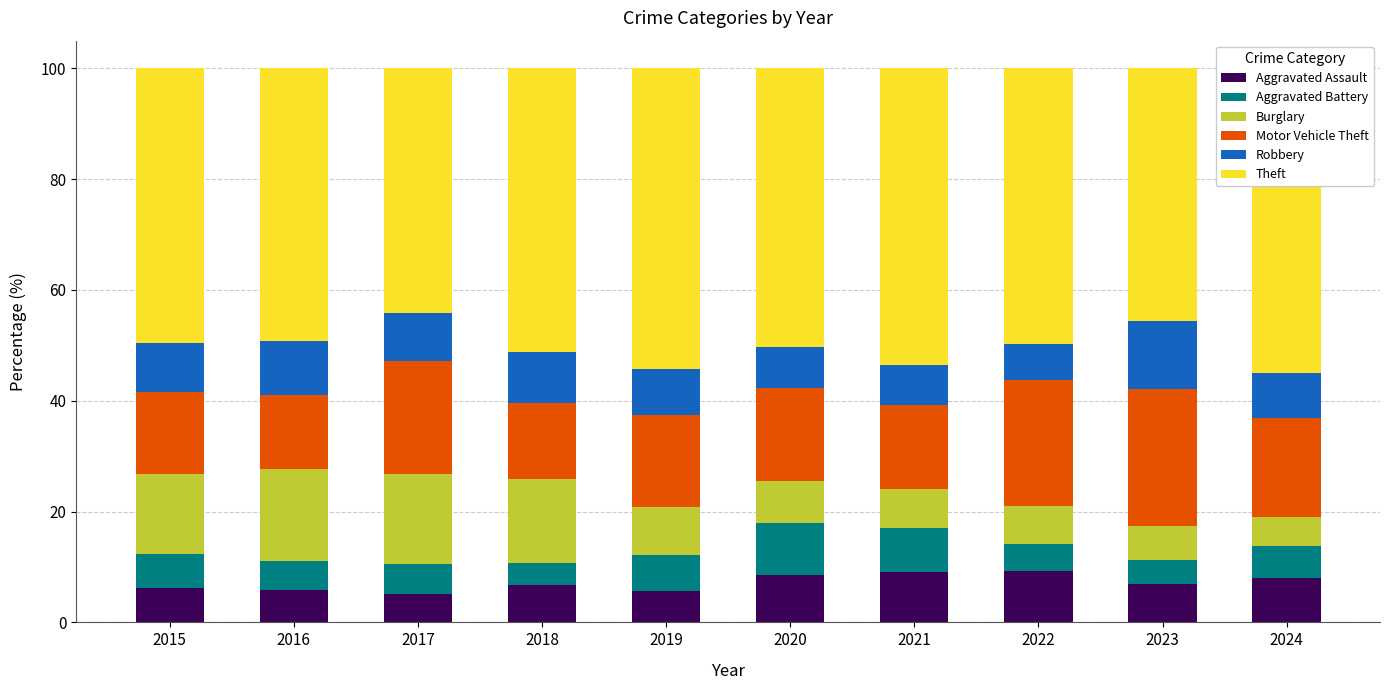

Which series changed the most between 2018 and 2021?

Burglary